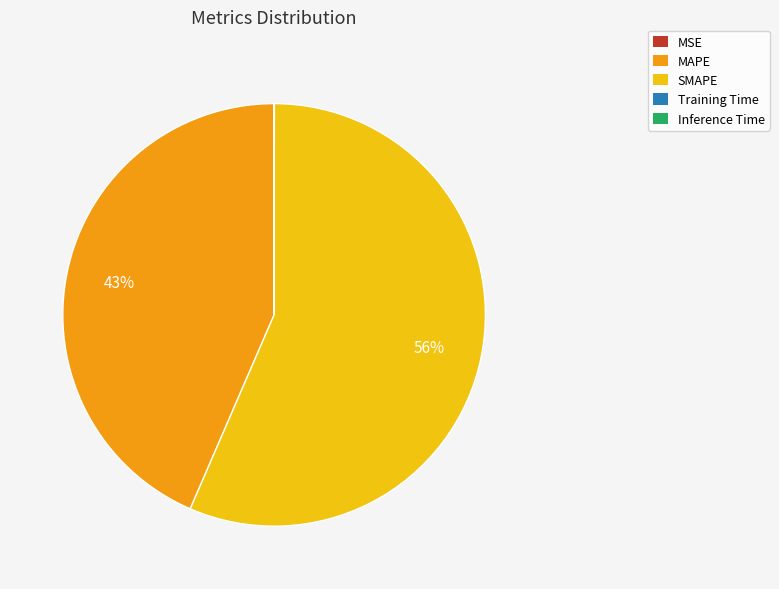

Is there a majority slice in this chart?

Yes